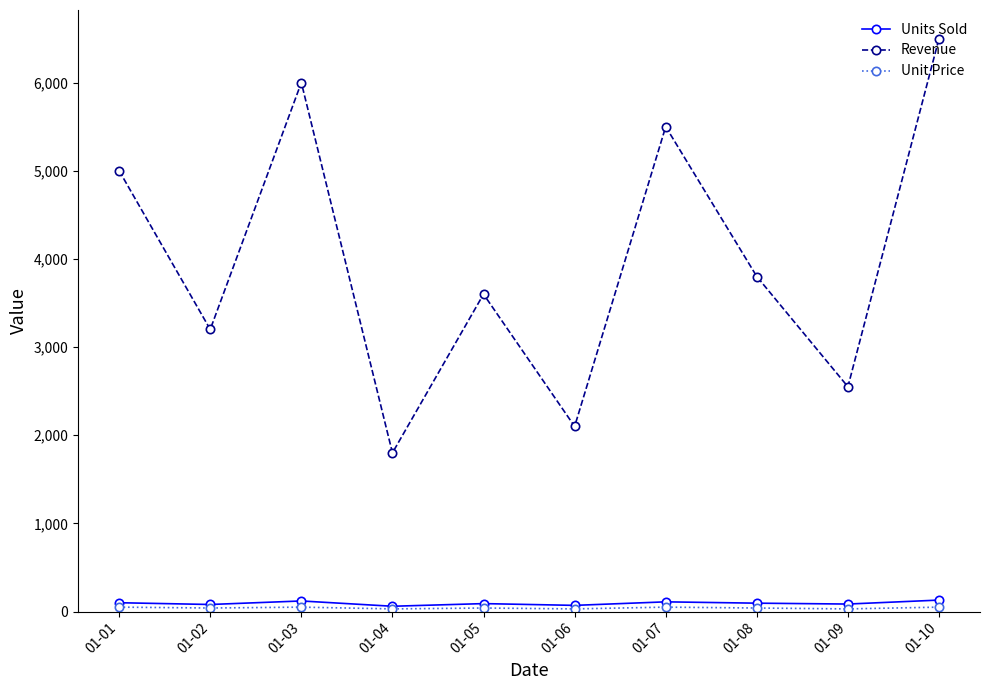

What is the greatest value displayed?

6500